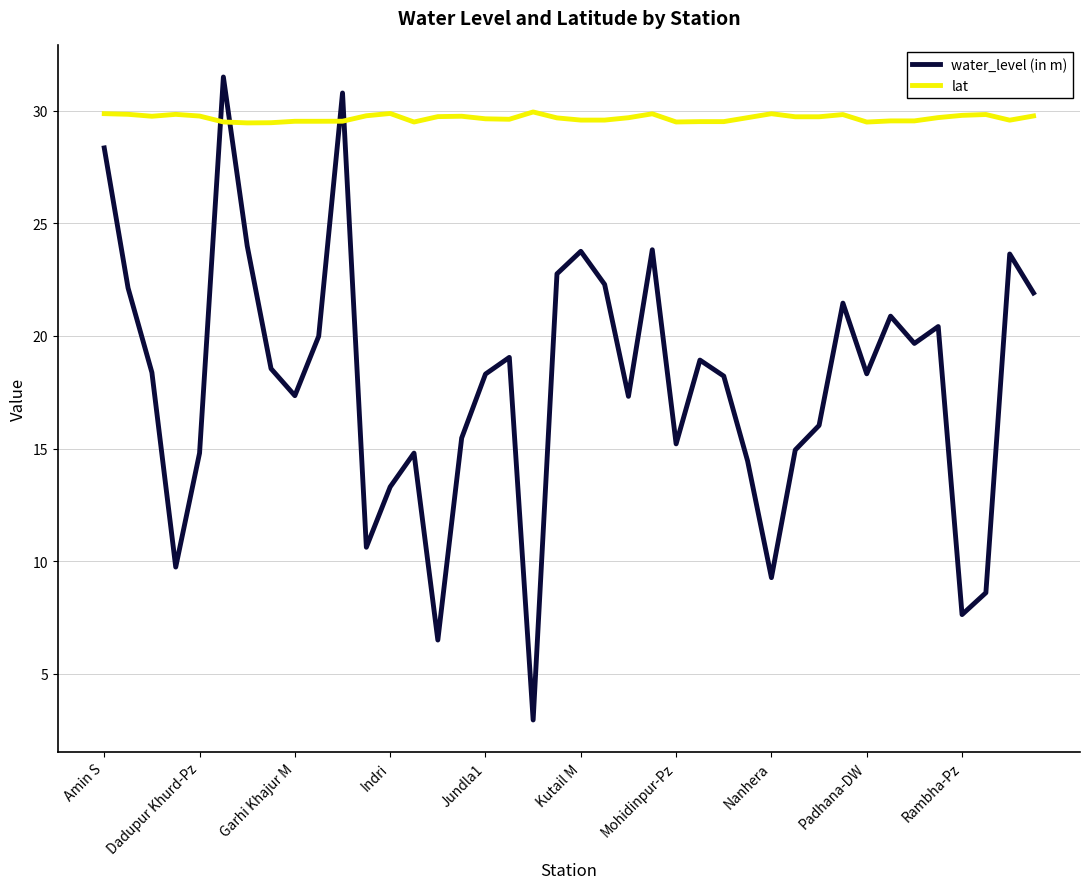

How many intersections are there between water_level (in m) and lat?

4